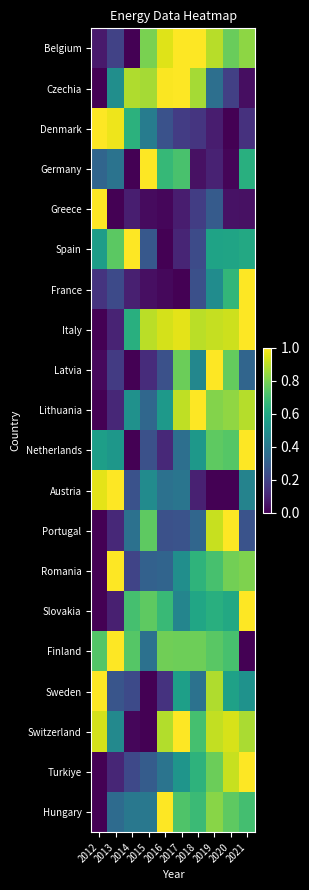

Reading left to right, transcribe all the data shown in this chart.

Belgium: 2012=0.1	2013=0.2	2014=0.0	2015=0.8	2016=1.0	2017=1.0	2018=1.0	2019=0.9	2020=0.8	2021=0.8
Czechia: 2012=0.0	2013=0.5	2014=0.9	2015=0.9	2016=1.0	2017=1.0	2018=0.9	2019=0.4	2020=0.2	2021=0.0
Denmark: 2012=1.0	2013=1.0	2014=0.6	2015=0.4	2016=0.3	2017=0.2	2018=0.2	2019=0.1	2020=0.0	2021=0.1
Germany: 2012=0.3	2013=0.4	2014=0.0	2015=1.0	2016=0.7	2017=0.7	2018=0.0	2019=0.1	2020=0.0	2021=0.6
Greece: 2012=1.0	2013=0.0	2014=0.1	2015=0.0	2016=0.0	2017=0.1	2018=0.2	2019=0.3	2020=0.0	2021=0.0
Spain: 2012=0.6	2013=0.7	2014=1.0	2015=0.3	2016=0.0	2017=0.1	2018=0.2	2019=0.6	2020=0.6	2021=0.6
France: 2012=0.1	2013=0.2	2014=0.1	2015=0.0	2016=0.0	2017=0.0	2018=0.2	2019=0.5	2020=0.7	2021=1.0
Italy: 2012=0.0	2013=0.1	2014=0.6	2015=0.9	2016=0.9	2017=1.0	2018=0.9	2019=0.9	2020=0.9	2021=1.0
Latvia: 2012=0.0	2013=0.2	2014=0.0	2015=0.1	2016=0.2	2017=0.8	2018=0.5	2019=1.0	2020=0.8	2021=0.3
Lithuania: 2012=0.0	2013=0.1	2014=0.5	2015=0.3	2016=0.5	2017=0.9	2018=1.0	2019=0.8	2020=0.8	2021=0.9
Netherlands: 2012=0.6	2013=0.5	2014=0.0	2015=0.2	2016=0.1	2017=0.4	2018=0.5	2019=0.8	2020=0.7	2021=1.0
Austria: 2012=1.0	2013=1.0	2014=0.3	2015=0.5	2016=0.4	2017=0.4	2018=0.1	2019=0.0	2020=0.0	2021=0.4
Portugal: 2012=0.0	2013=0.1	2014=0.4	2015=0.8	2016=0.2	2017=0.3	2018=0.3	2019=0.9	2020=1.0	2021=0.3
Romania: 2012=0.0	2013=1.0	2014=0.2	2015=0.3	2016=0.3	2017=0.5	2018=0.6	2019=0.7	2020=0.8	2021=0.8
Slovakia: 2012=0.0	2013=0.1	2014=0.7	2015=0.8	2016=0.7	2017=0.5	2018=0.6	2019=0.6	2020=0.6	2021=1.0
Finland: 2012=0.7	2013=1.0	2014=0.7	2015=0.4	2016=0.8	2017=0.8	2018=0.8	2019=0.7	2020=0.7	2021=0.0
Sweden: 2012=1.0	2013=0.3	2014=0.2	2015=0.0	2016=0.1	2017=0.6	2018=0.4	2019=0.9	2020=0.6	2021=0.5
Switzerland: 2012=0.9	2013=0.5	2014=0.0	2015=0.0	2016=0.9	2017=1.0	2018=0.7	2019=0.9	2020=0.9	2021=0.9
Turkiye: 2012=0.0	2013=0.1	2014=0.2	2015=0.3	2016=0.4	2017=0.5	2018=0.6	2019=0.8	2020=0.9	2021=1.0
Hungary: 2012=0.0	2013=0.3	2014=0.4	2015=0.4	2016=1.0	2017=0.7	2018=0.7	2019=0.8	2020=0.8	2021=0.7